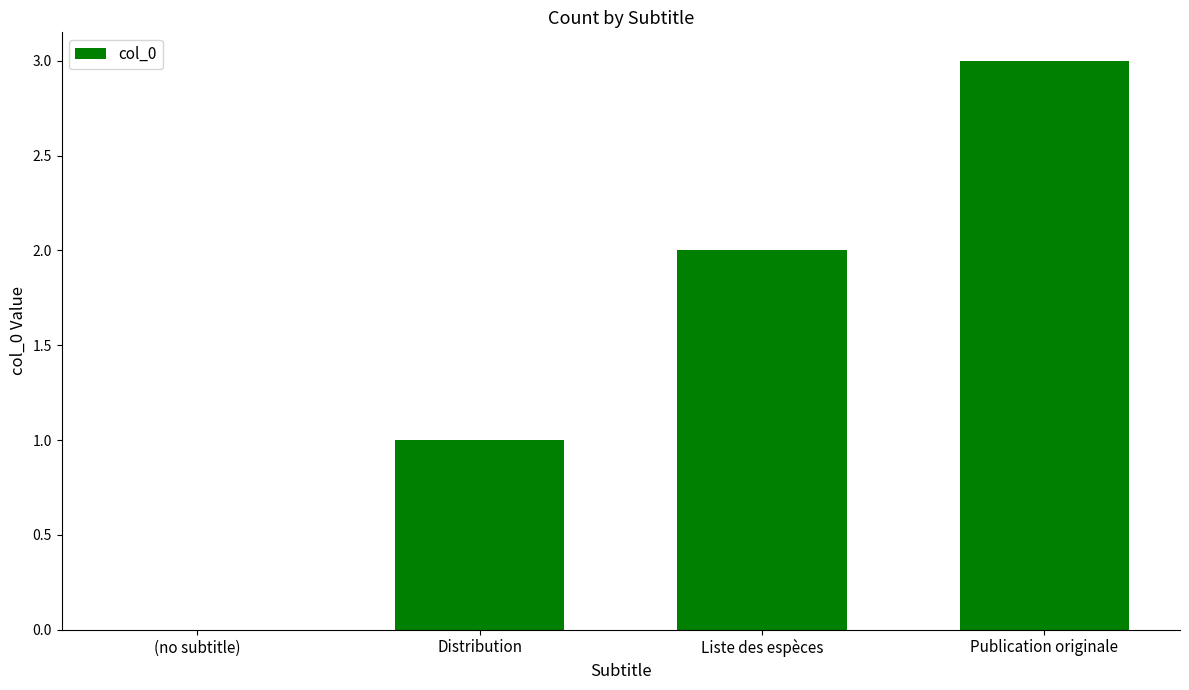

How many values are between 1 and 3?

3